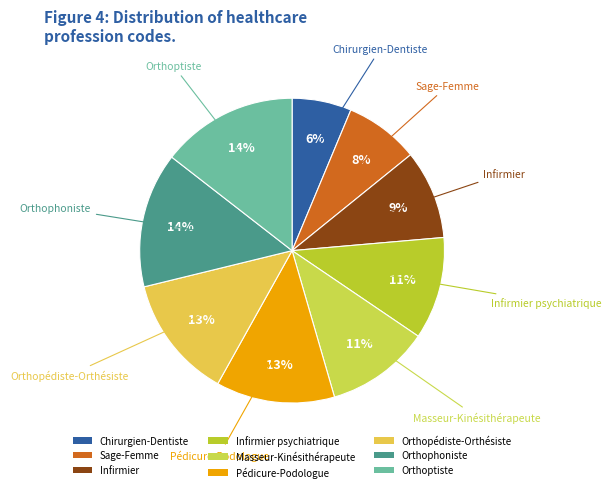

Count the number of slices in the pie.

9